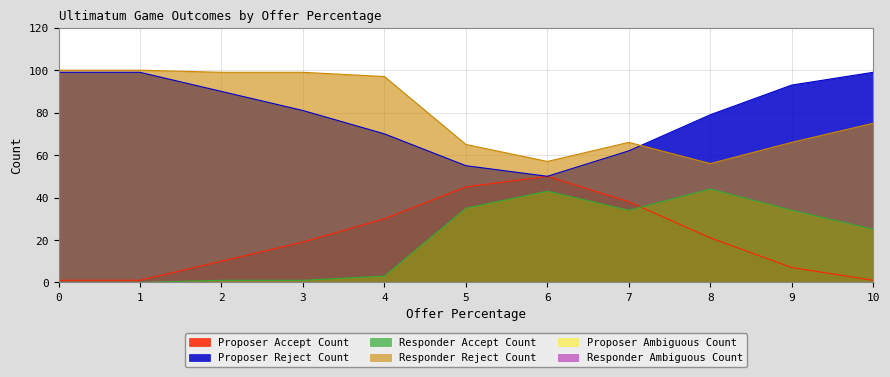

Does the chart have visible grid lines?

Yes